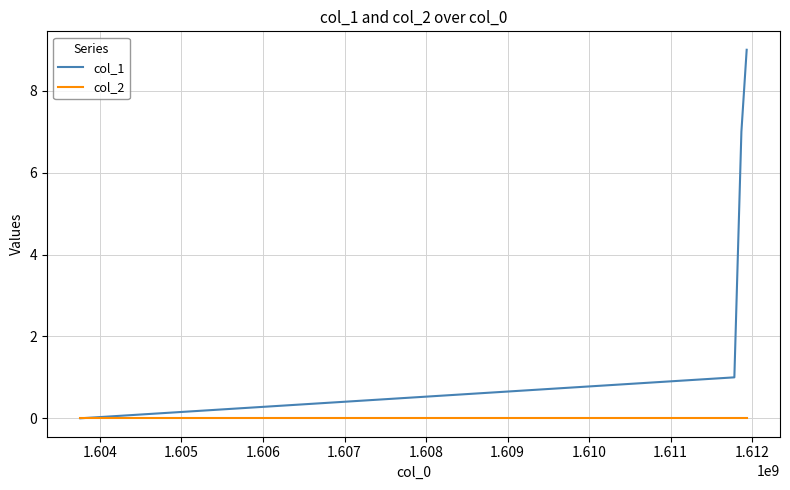

Which series has the largest range (max minus min)?

col_1